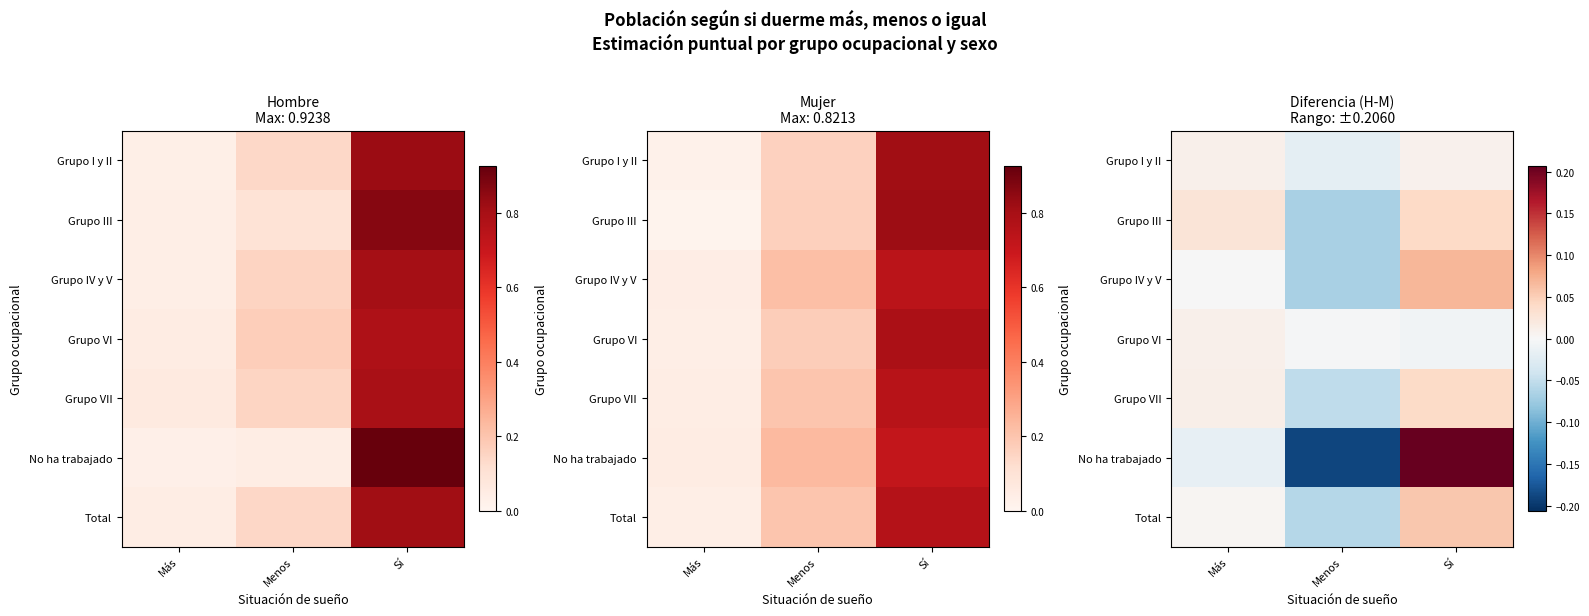

What is the difference between the Grupo III values at Menos and Más?

0.1